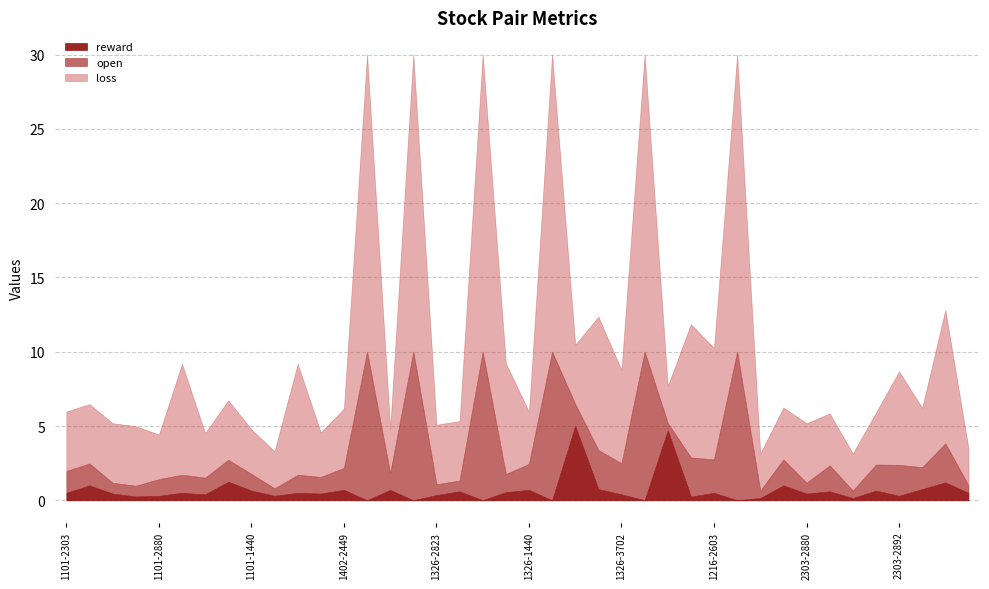

At which category does loss reach its first local peak?

1101-2881